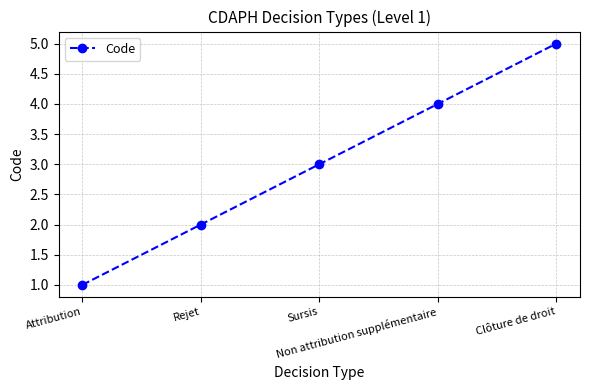

Between Rejet and Non attribution supplémentaire, which is larger?

Non attribution supplémentaire